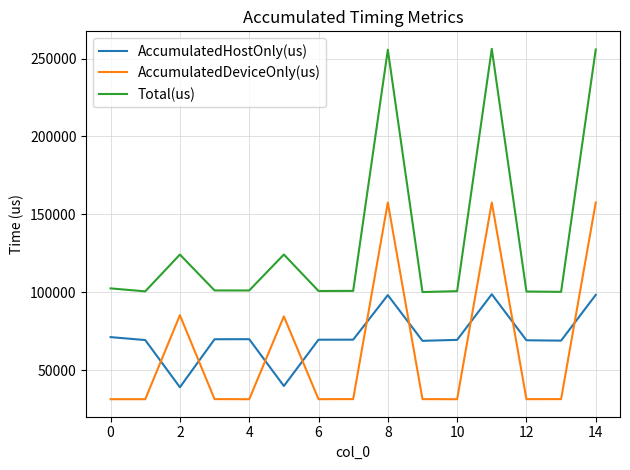

How many lines are shown in the chart?

3